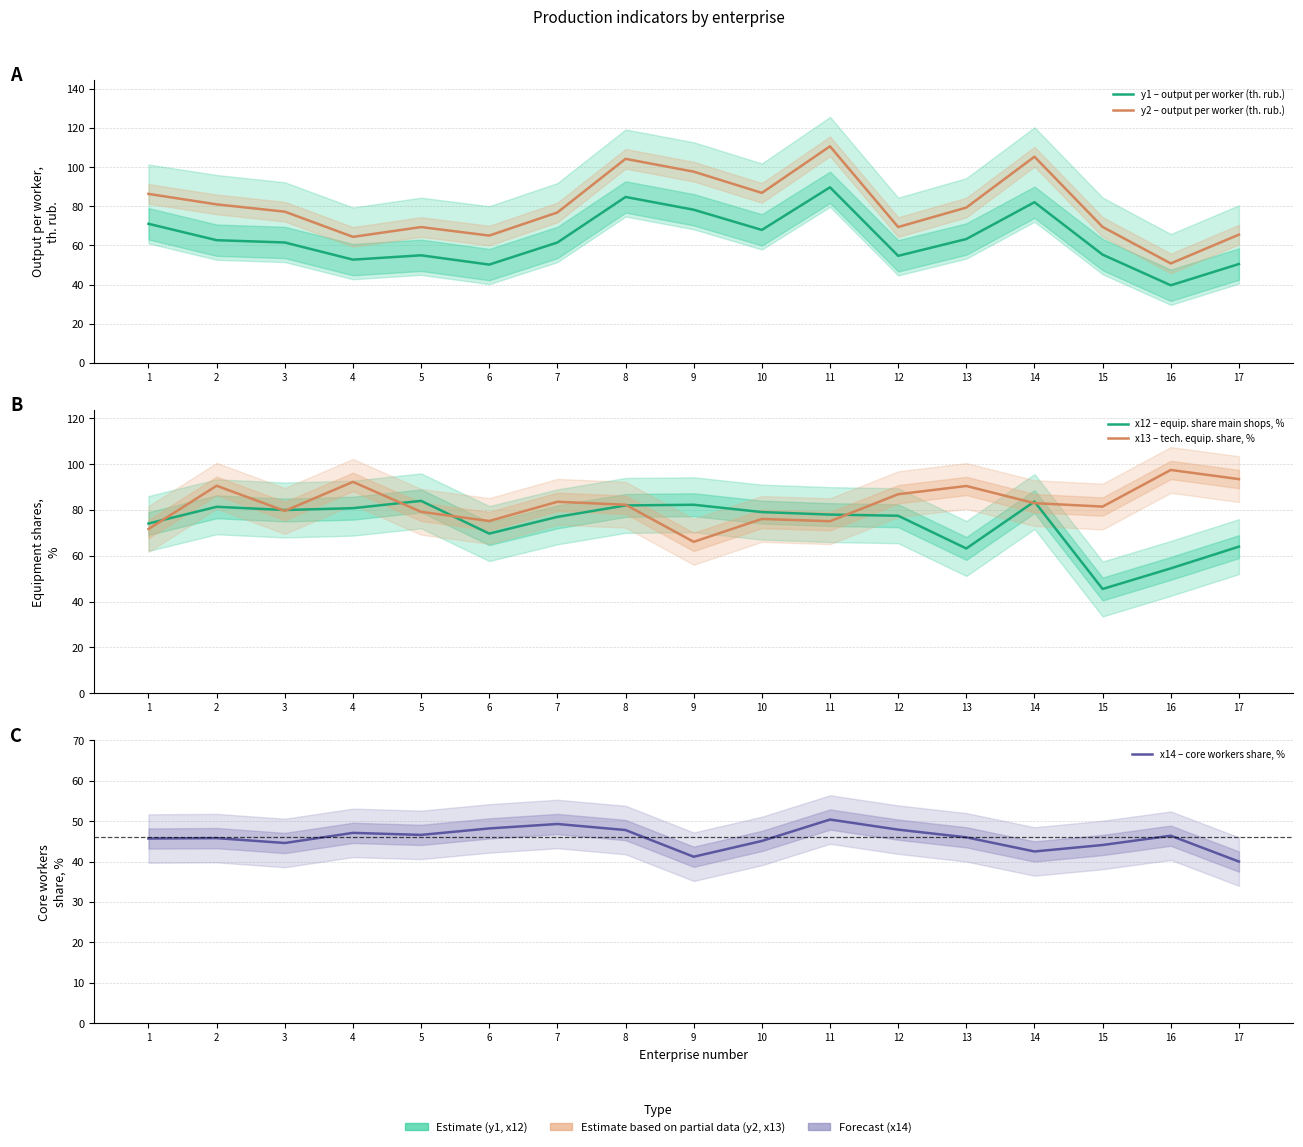

Does the chart display data point markers on the line(s)?

No